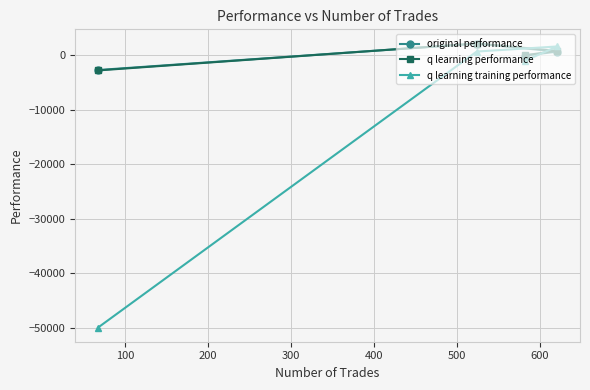

What is the maximum value shown in the chart?

2160.4